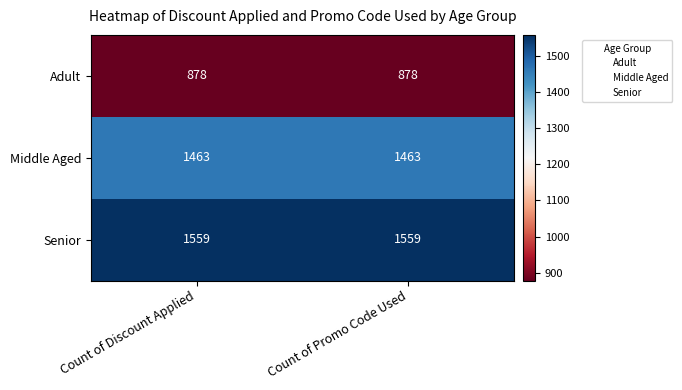

Which series has the largest total across all categories?

Senior